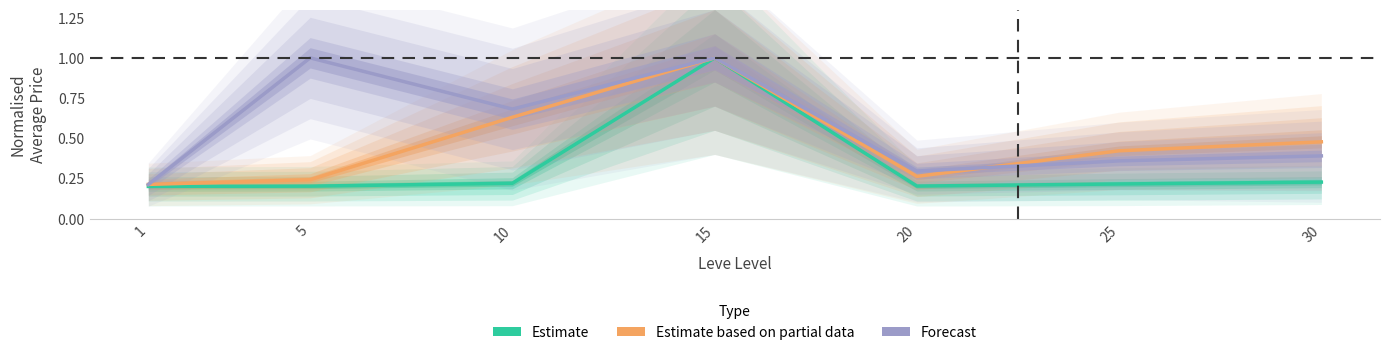

What is the value of the Forecast point at the 7th from the left?

0.4